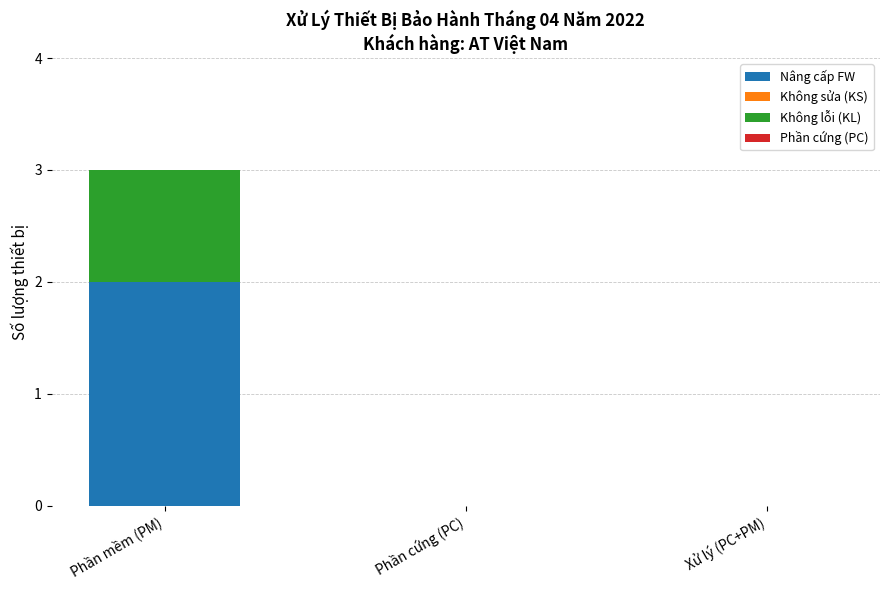

At which category is the sum across all series the highest?

Phần mềm (PM)